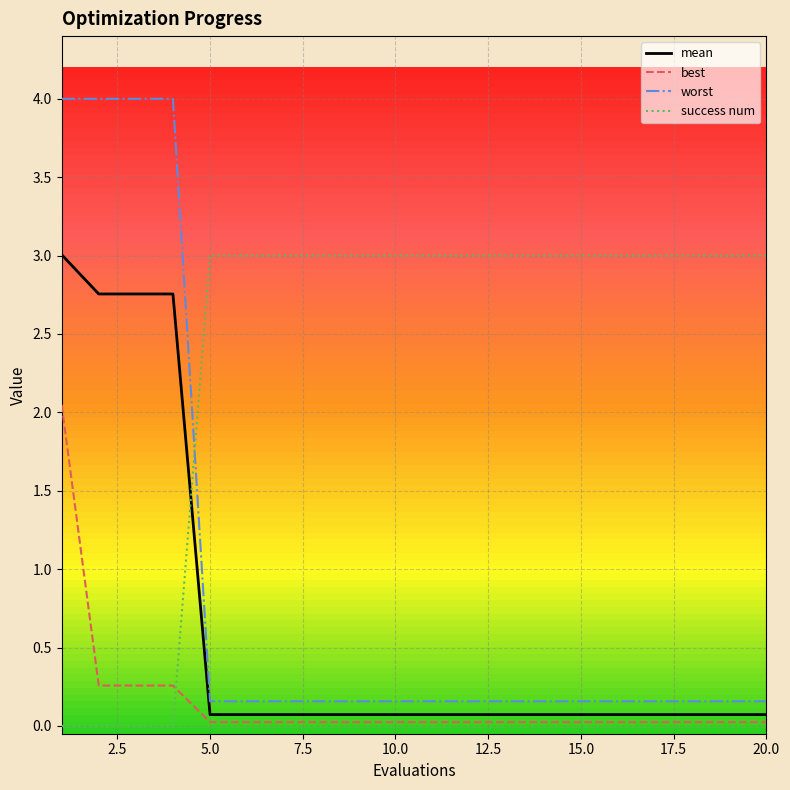

Which series has the largest total across all categories?

success num